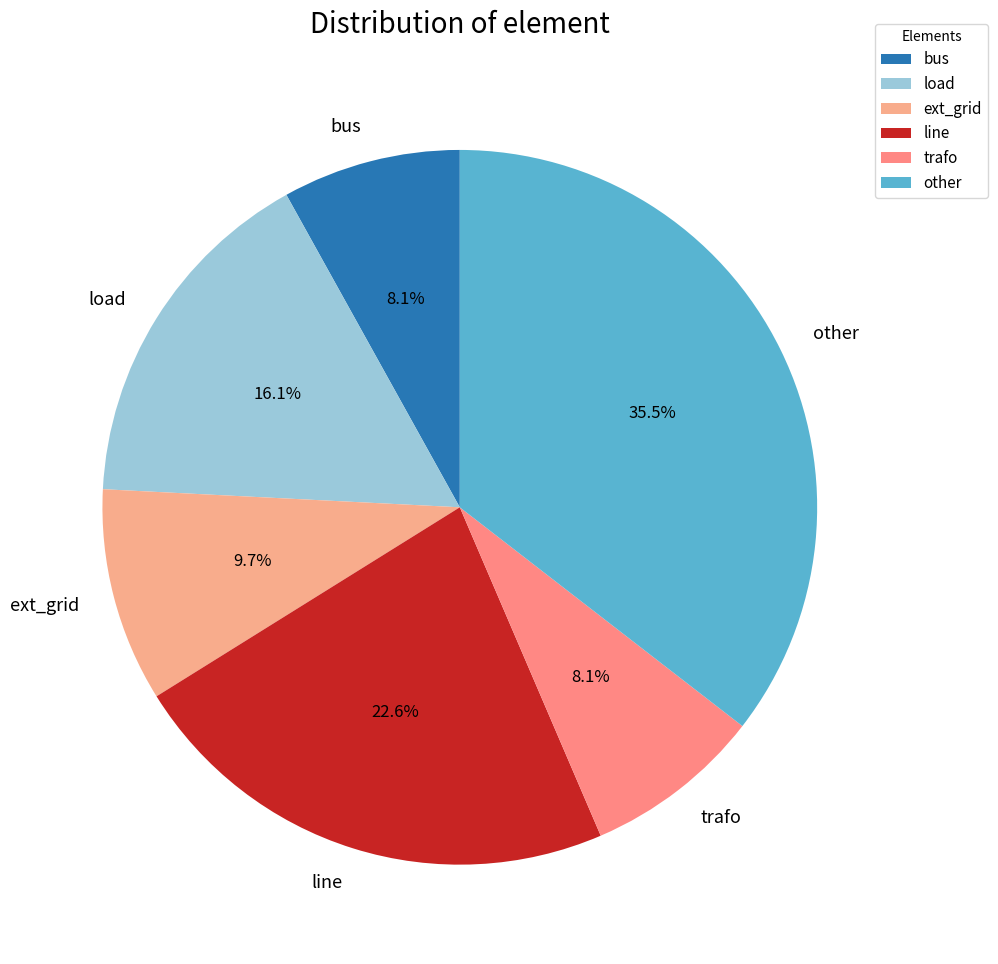

Is there any slice that represents more than half of the pie?

No